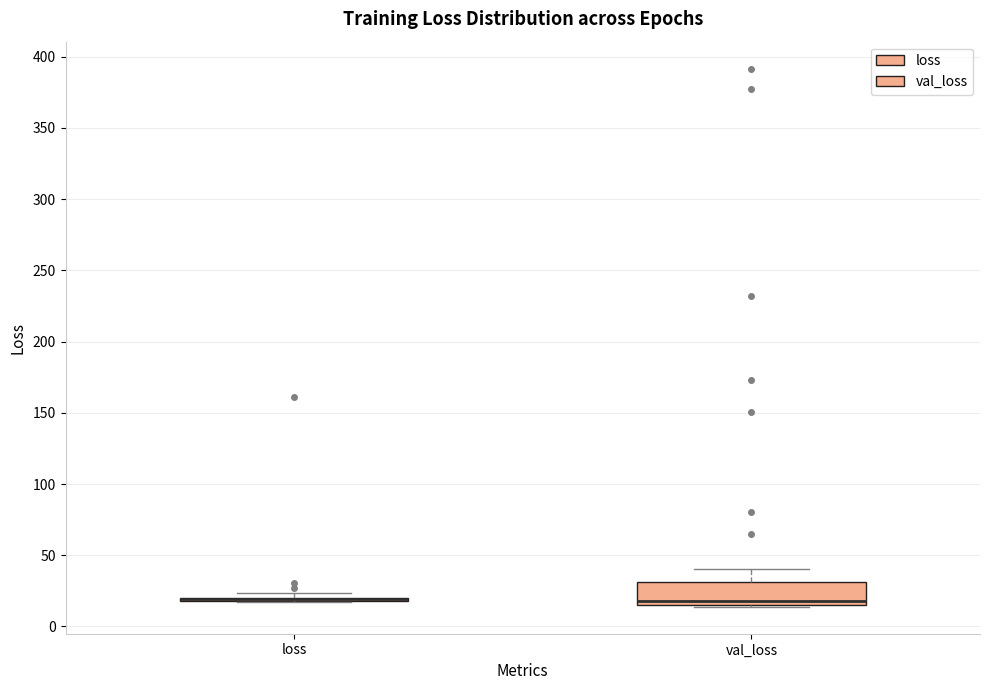

Comparing the boxes themselves (not the whiskers), which one is the tallest?

val_loss